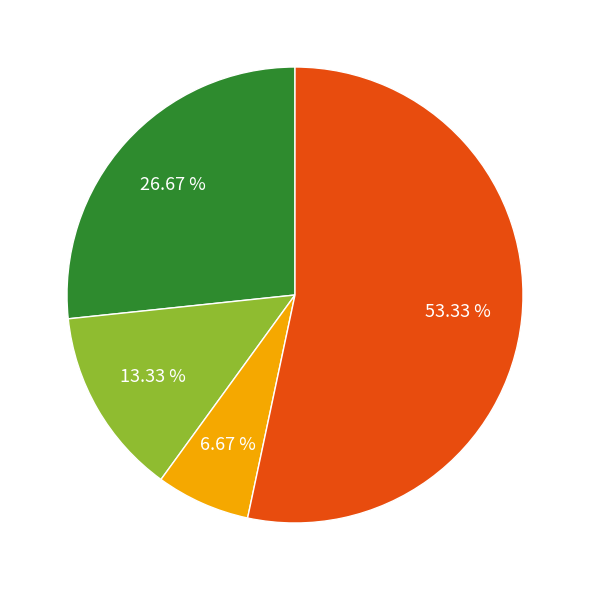

Is there a majority slice in this chart?

Yes